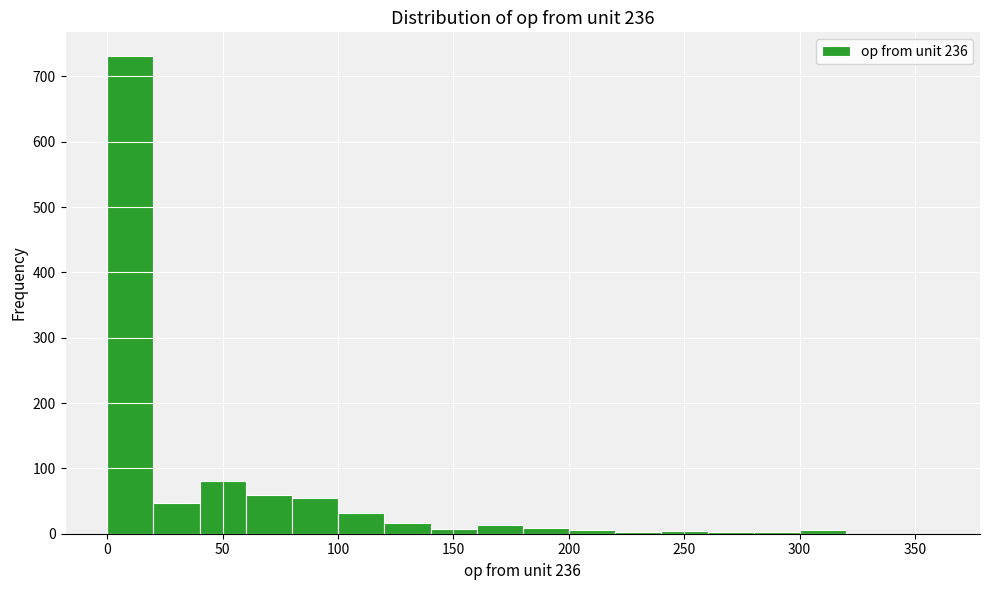

Reading left to right, list every bar in this chart as the range it spans on the x-axis followed by its height. Neither the bar edges nor the heights are printed on the chart, so give them approximately, as read against the axes.

0 to 20: 730
20 to 40: 50
40 to 60: 80
60 to 80: 60
80 to 100: 50
100 to 120: 30
120 to 140: 20
140 to 160: under 10
160 to 180: 10
180 to 200: under 10
200 to 220: under 10
220 to 240: under 10
240 to 260: under 10
260 to 280: under 10
280 to 300: under 10
300 to 320: under 10
320 to 340: 0
340 to 360: 0